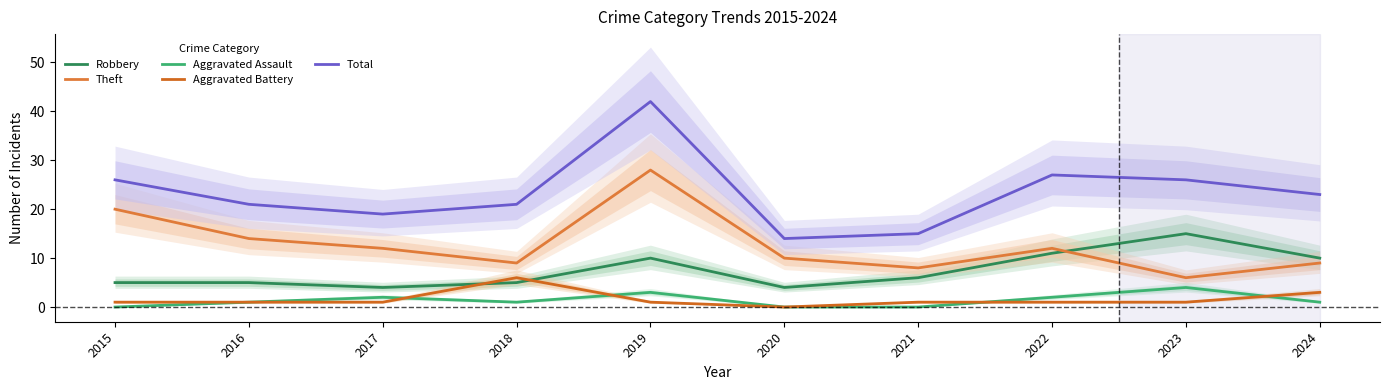

At 2016, list the series in order from smallest to largest.

Aggravated Assault, Aggravated Battery, Robbery, Theft, Total